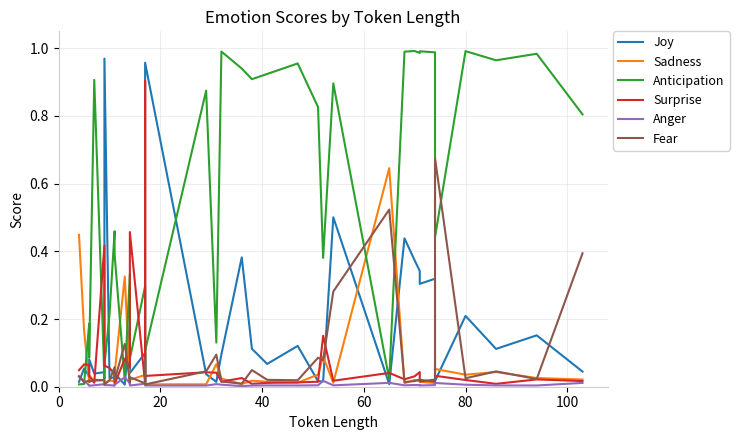

True or false: Anticipation has a value of 0.0 at 13.

False